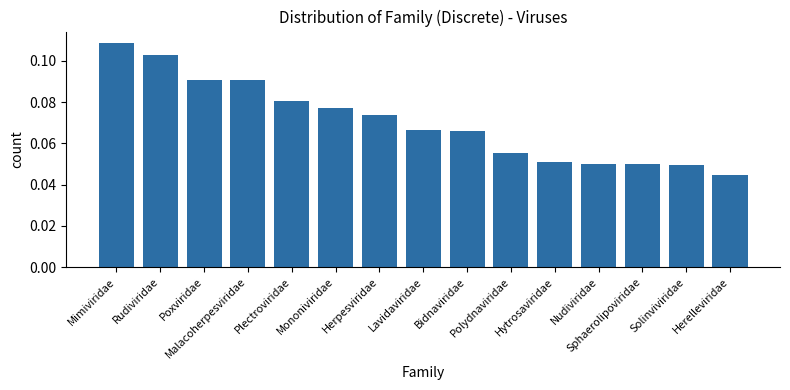

True or false: the data shows 0.1 at Sphaerolipoviridae.

False